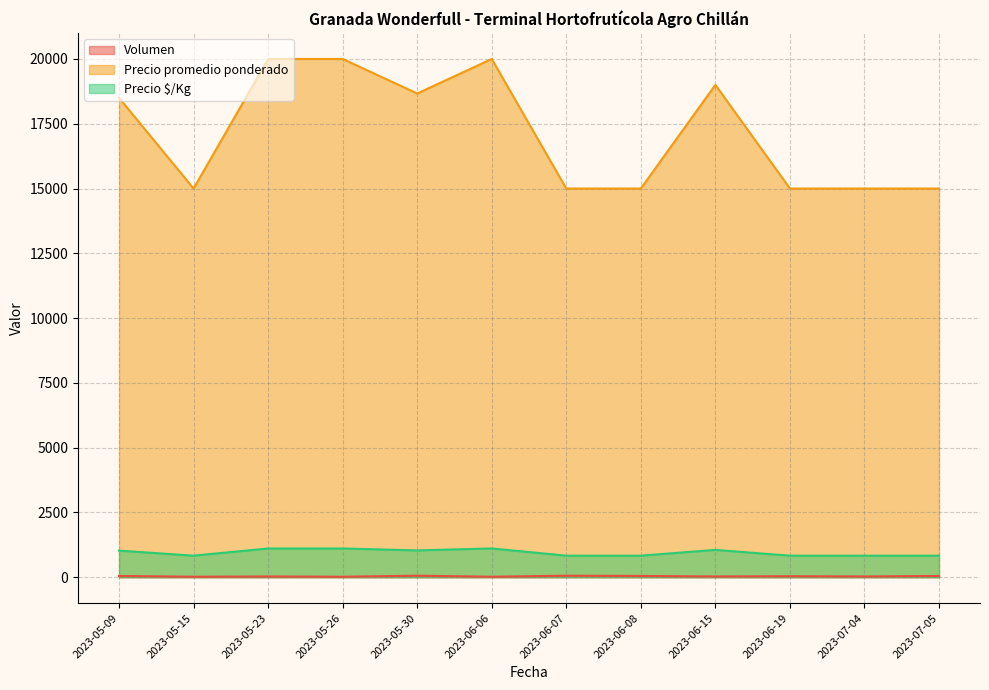

True or false: Volumen has a value of 52 at 2023-05-23.

False